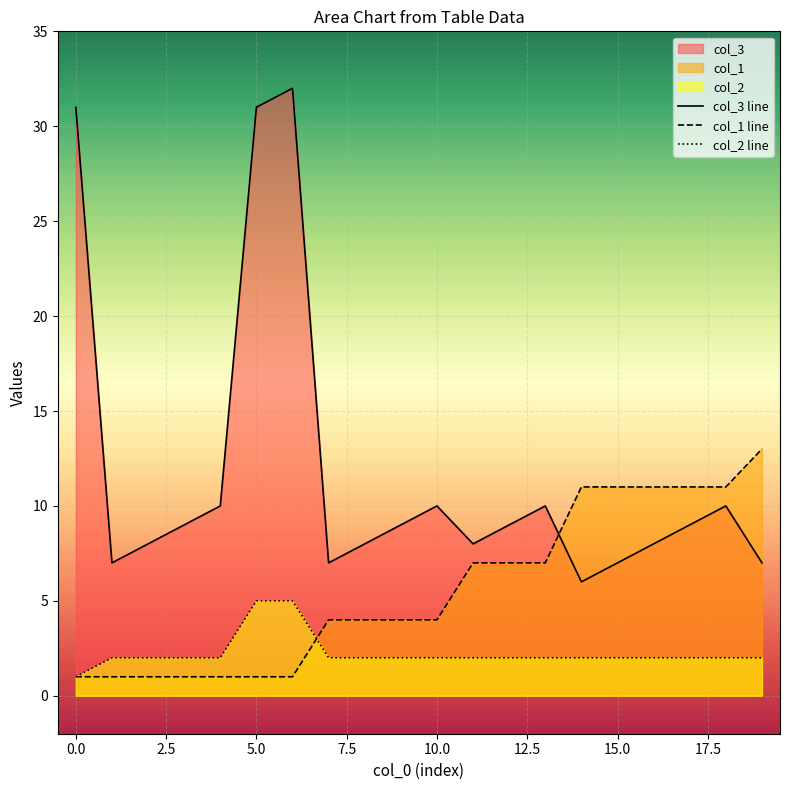

What is the smallest value displayed?

1